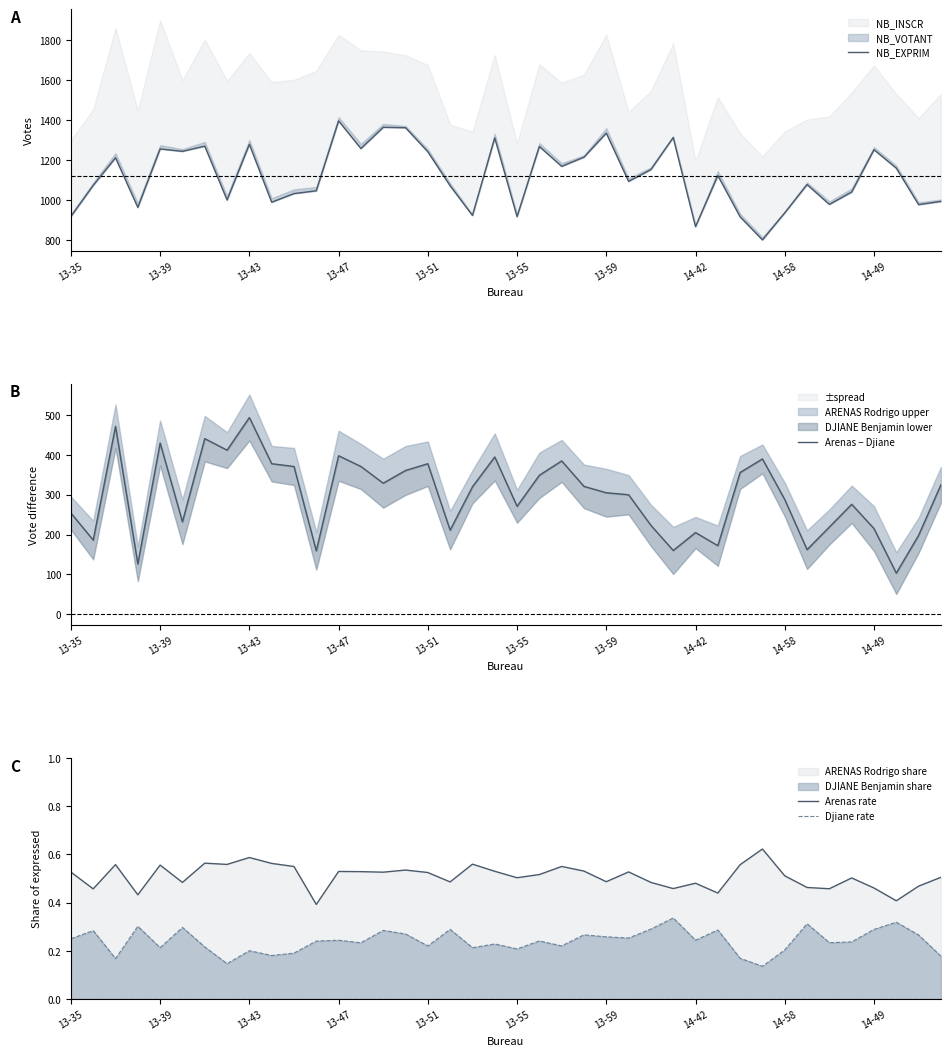

True or false: NB_EXPRIM and Djiane rate intersect in this chart.

False